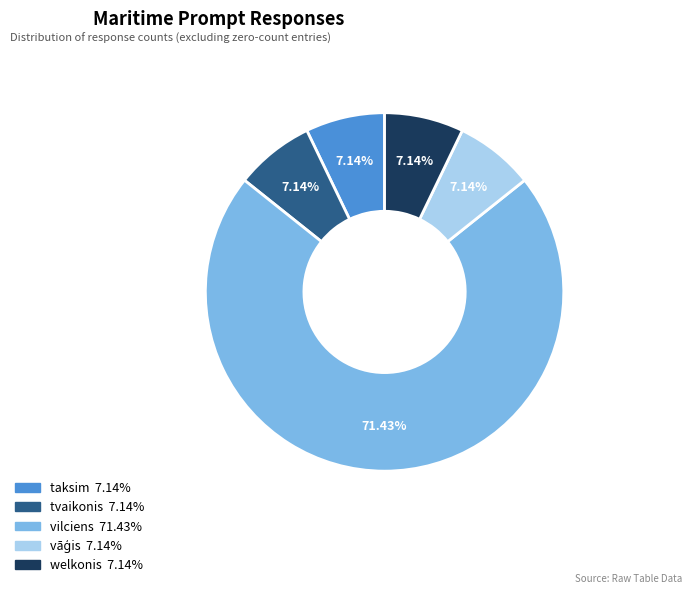

What is the total percentage of vilciens and tvaikonis?

78.6%